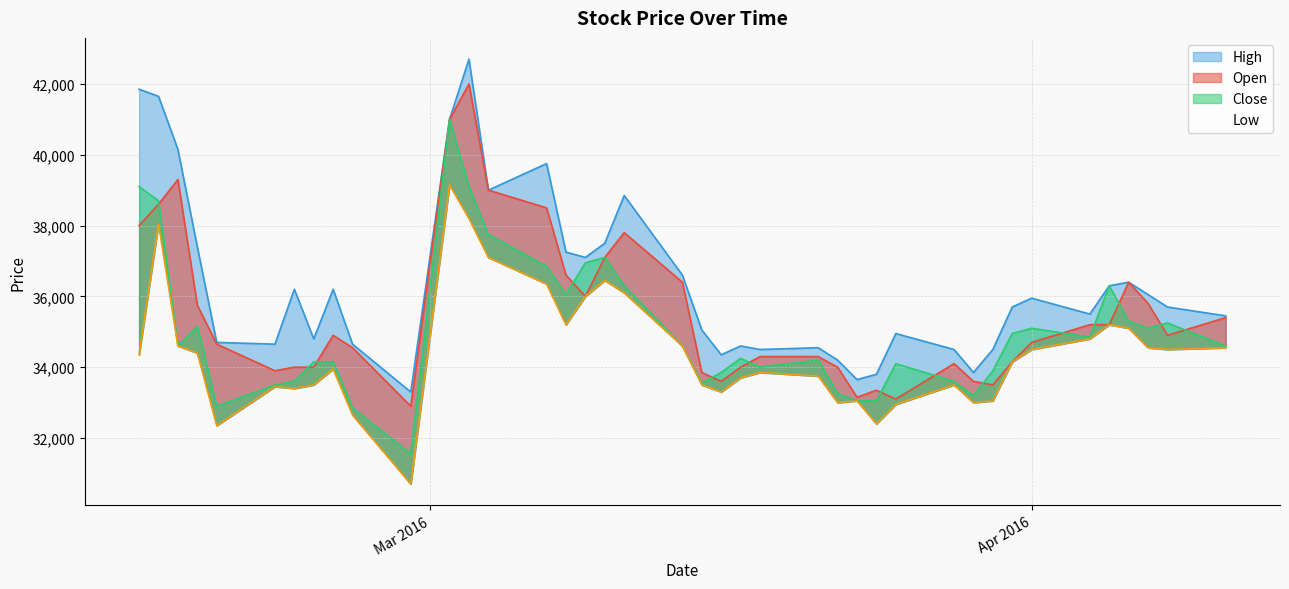

In High, how many points are lower than both neighbors (excluding endpoints)?

10